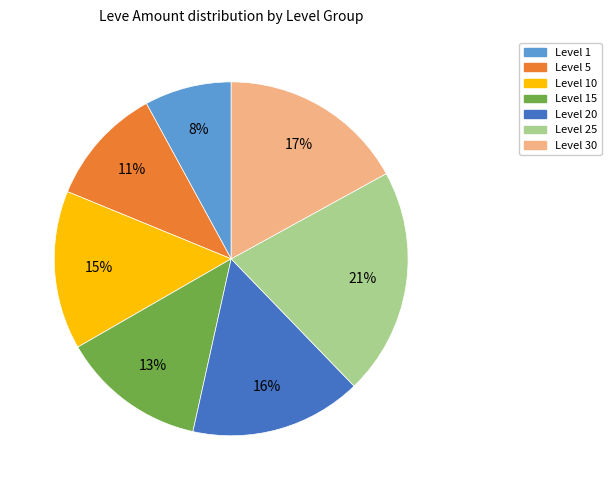

What percentage is the Level 25 slice, to the nearest percent?

21%